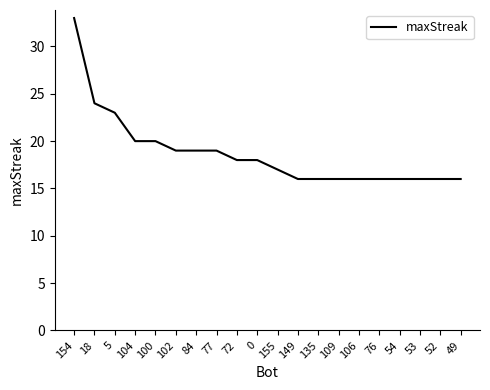

What is the difference between the second highest and minimum values?

8